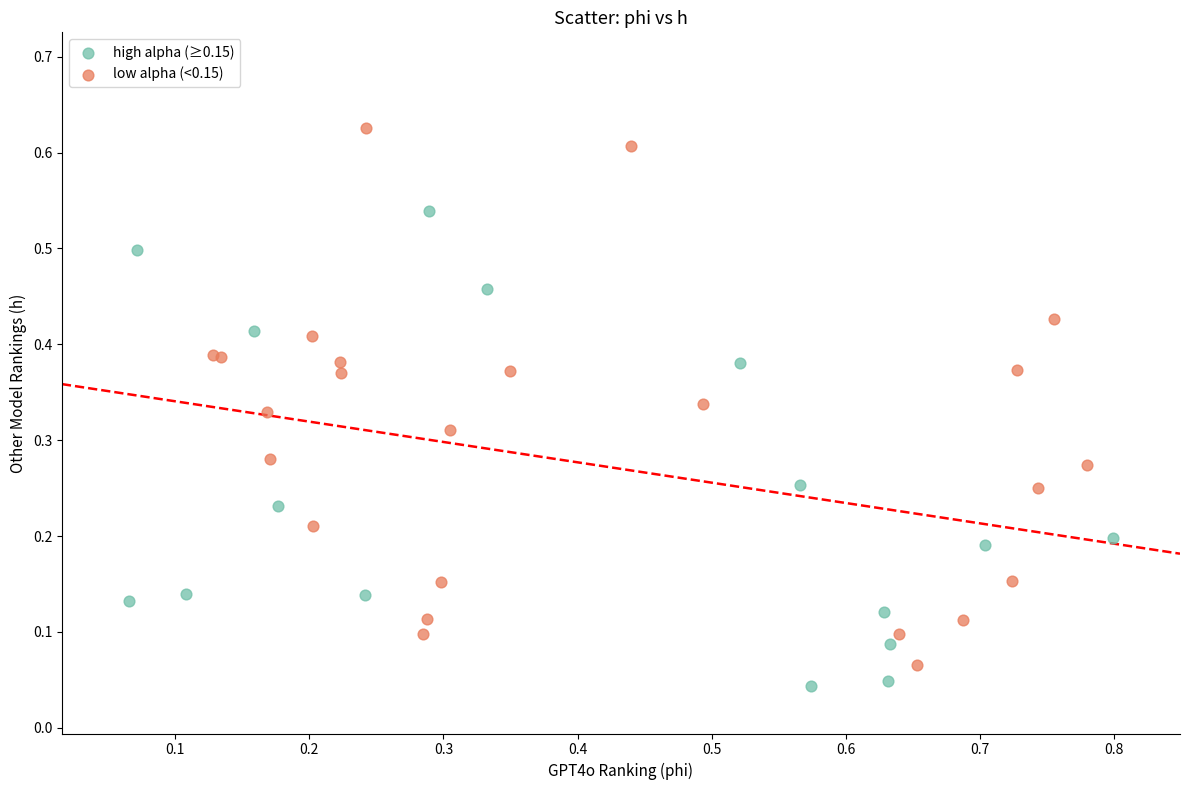

What are all the series names shown in the legend?

high alpha (≥0.15), low alpha (<0.15)